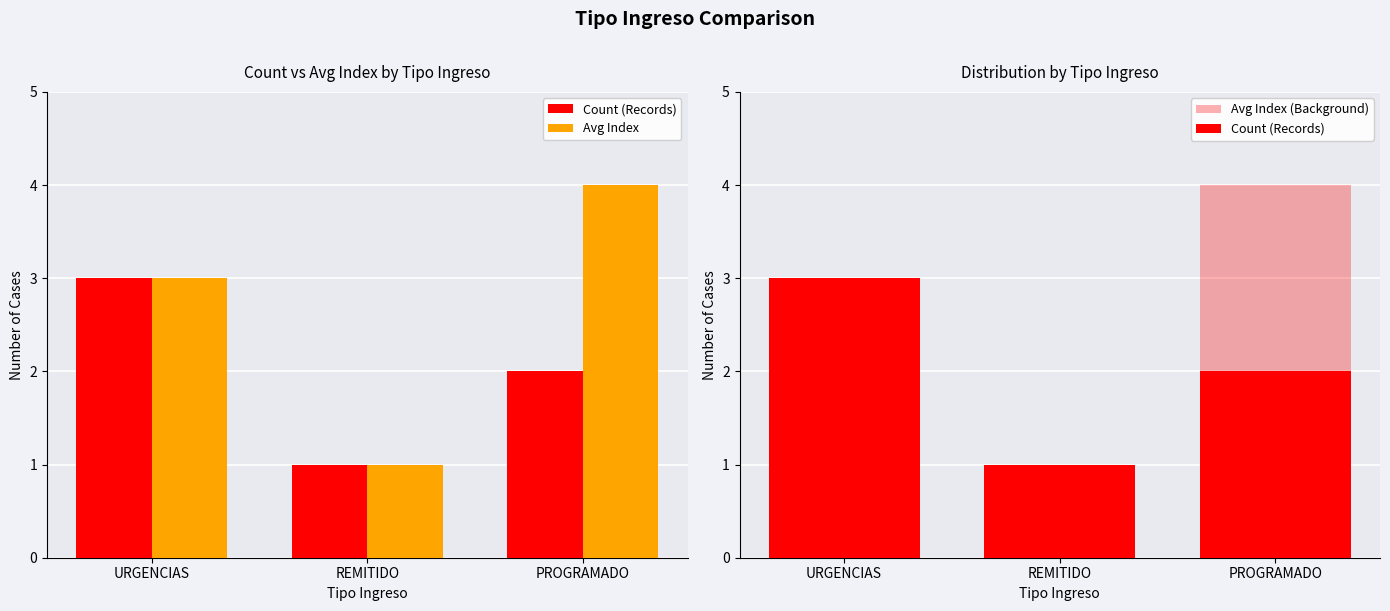

Which series has the largest total across all categories?

Avg Index